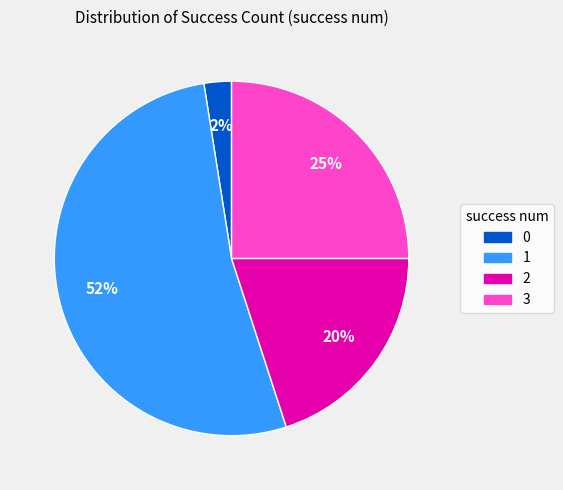

Does 1 represent more than half of the total?

Yes